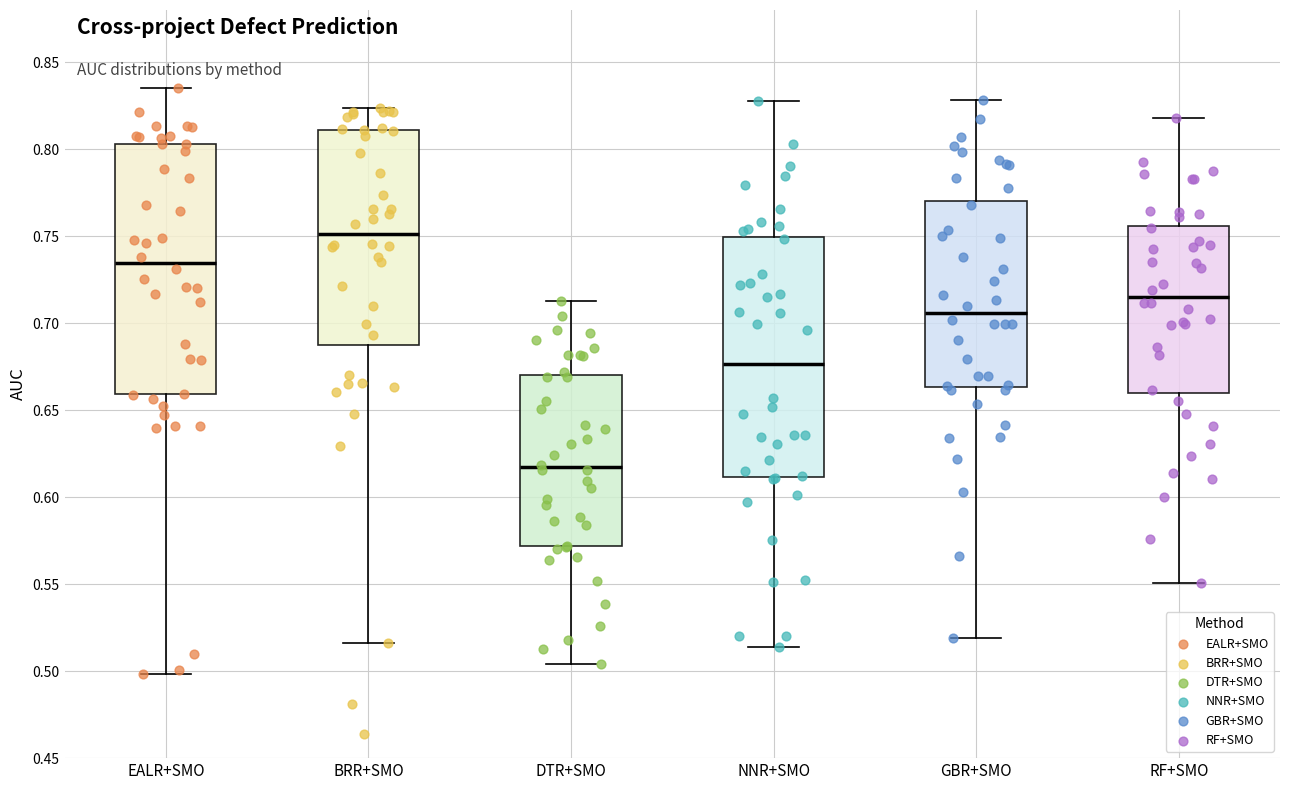

Reading left to right, read every box against the y-axis: the position of its median line, the range the box covers, and the ends of its whiskers. The values are not printed on the chart, so give them approximately, as read against the axis.

EALR+SMO: median 0.735, box 0.660 to 0.805, whiskers 0.500 to 0.835
BRR+SMO: median 0.750, box 0.685 to 0.810, whiskers 0.515 to 0.825
DTR+SMO: median 0.615, box 0.570 to 0.670, whiskers 0.505 to 0.715
NNR+SMO: median 0.675, box 0.610 to 0.750, whiskers 0.515 to 0.830
GBR+SMO: median 0.705, box 0.665 to 0.770, whiskers 0.520 to 0.830
RF+SMO: median 0.715, box 0.660 to 0.755, whiskers 0.550 to 0.820